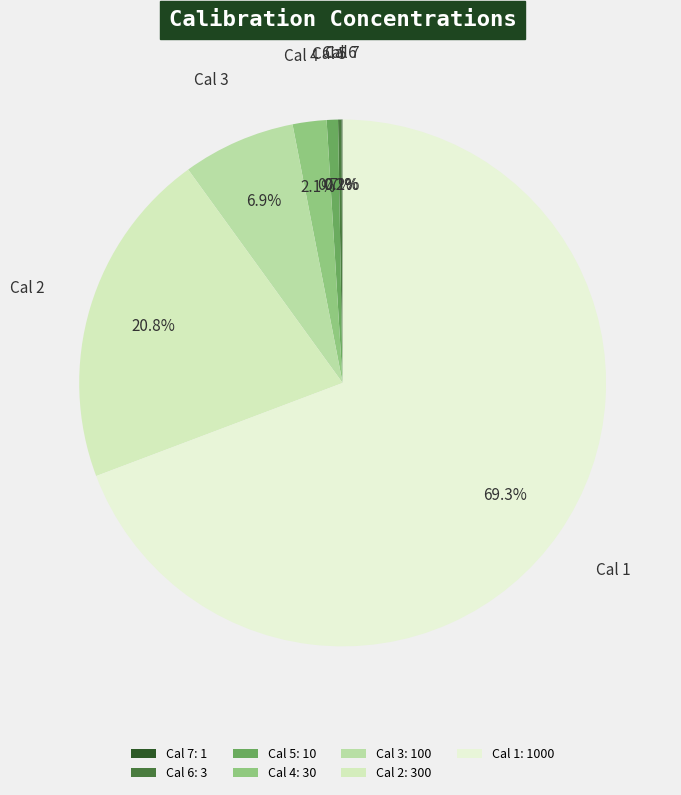

What is the ratio of the value at Cal 4 to the value at Cal 3?

0.3